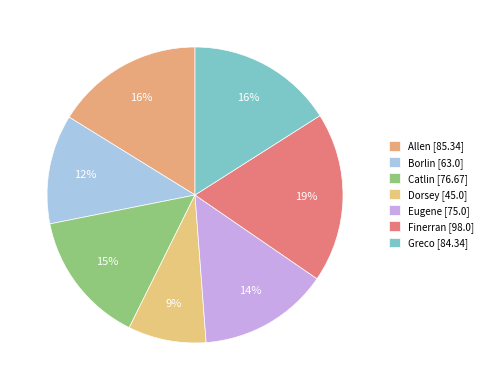

To the nearest percent, what percentage of the pie is Borlin?

12%